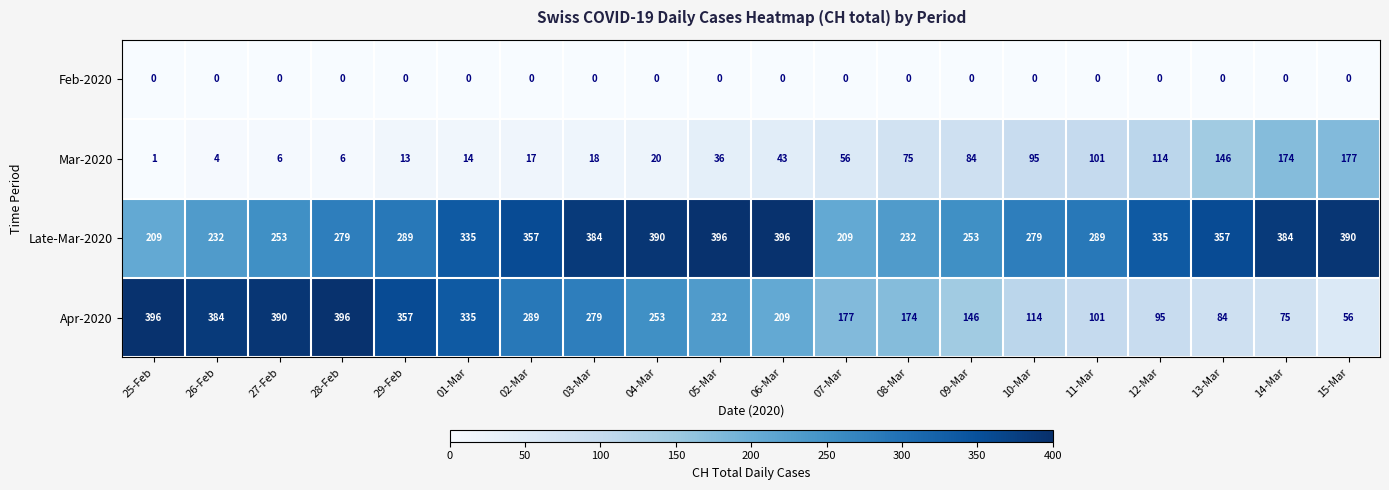

Rank the series at 03-Mar from lowest to highest value.

Feb-2020, Mar-2020, Apr-2020, Late-Mar-2020